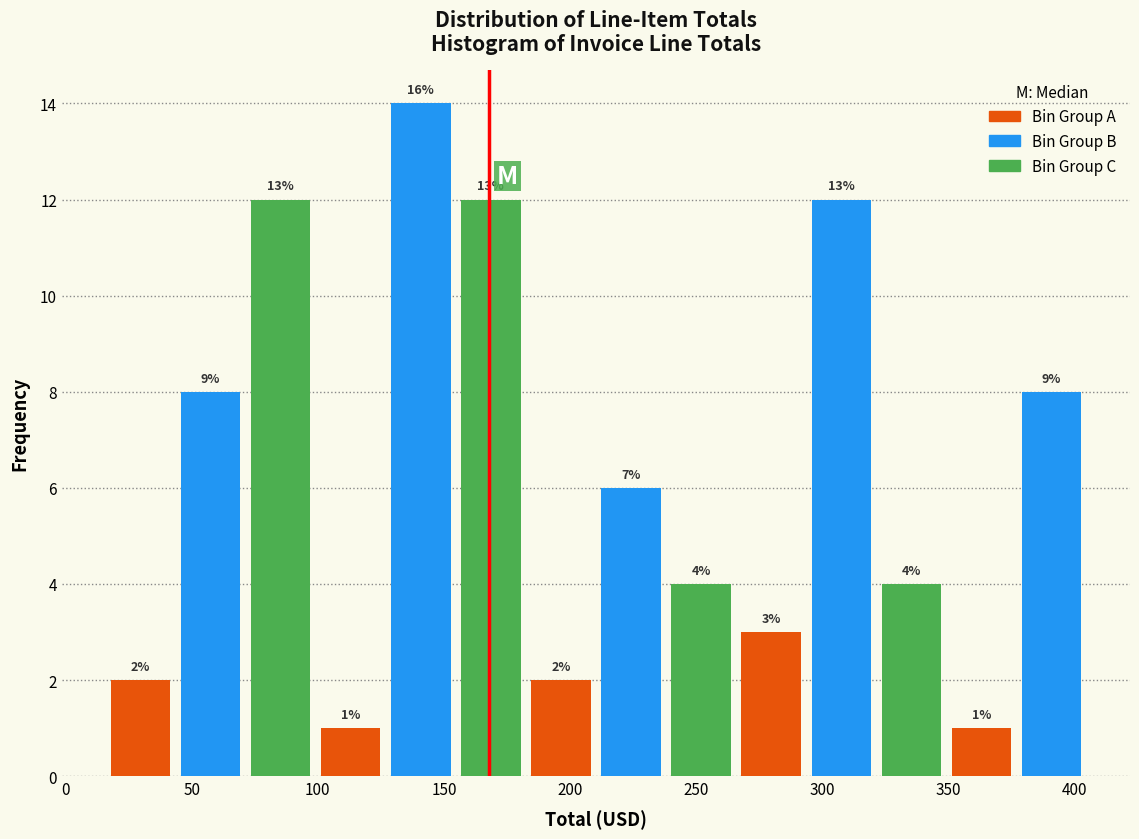

Over which range of the x-axis is the bar tallest?

125 to 155